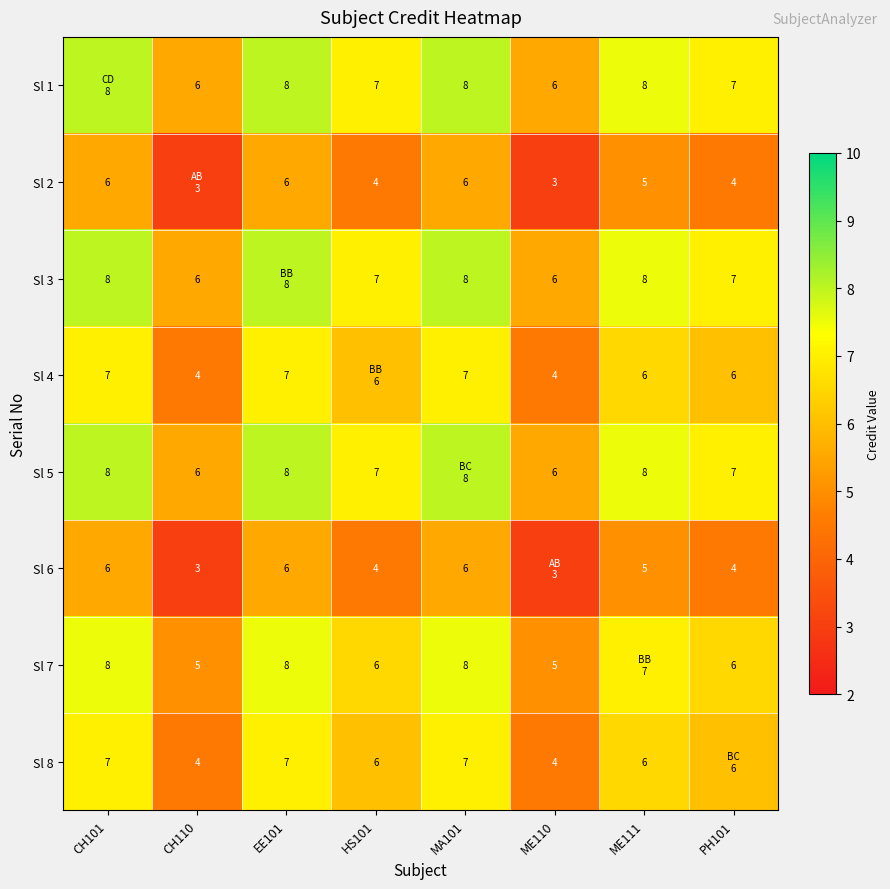

The Sl 1 series shows 4 at MA101. True or false?

False